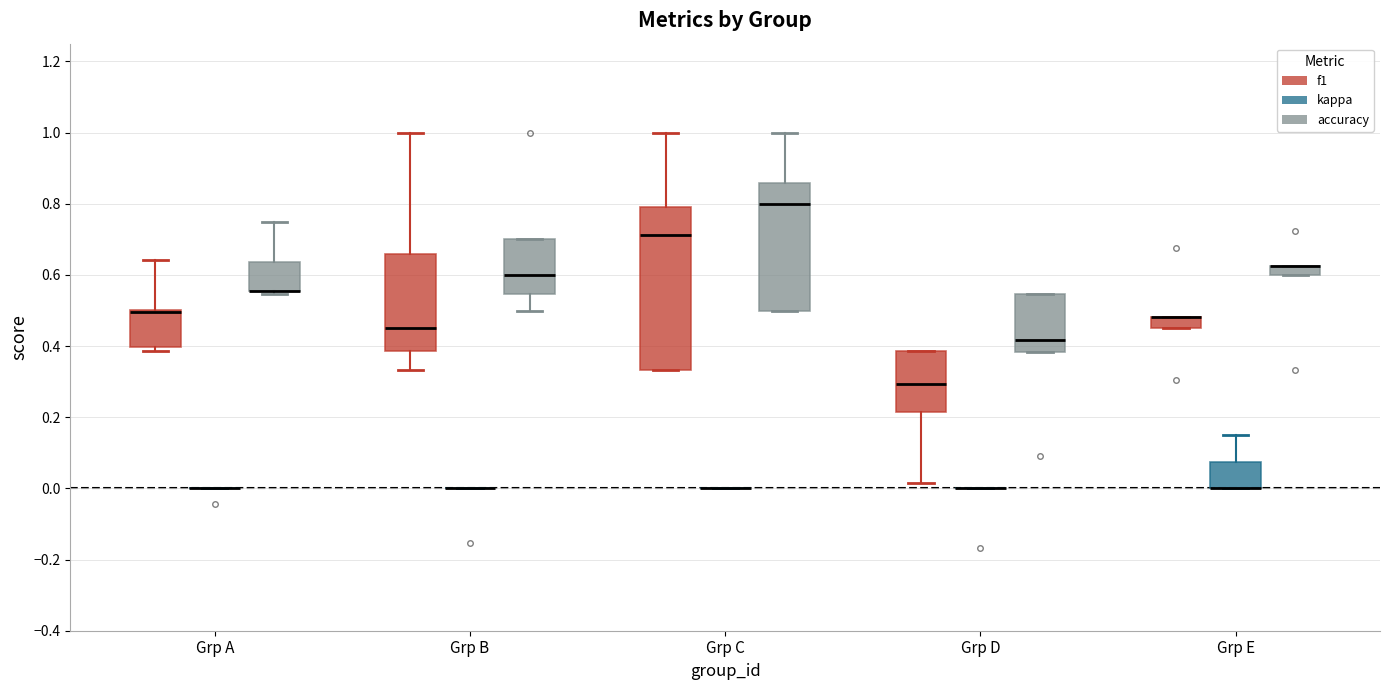

Which box is the tallest, from its lower edge to its upper edge?

Grp C (f1)